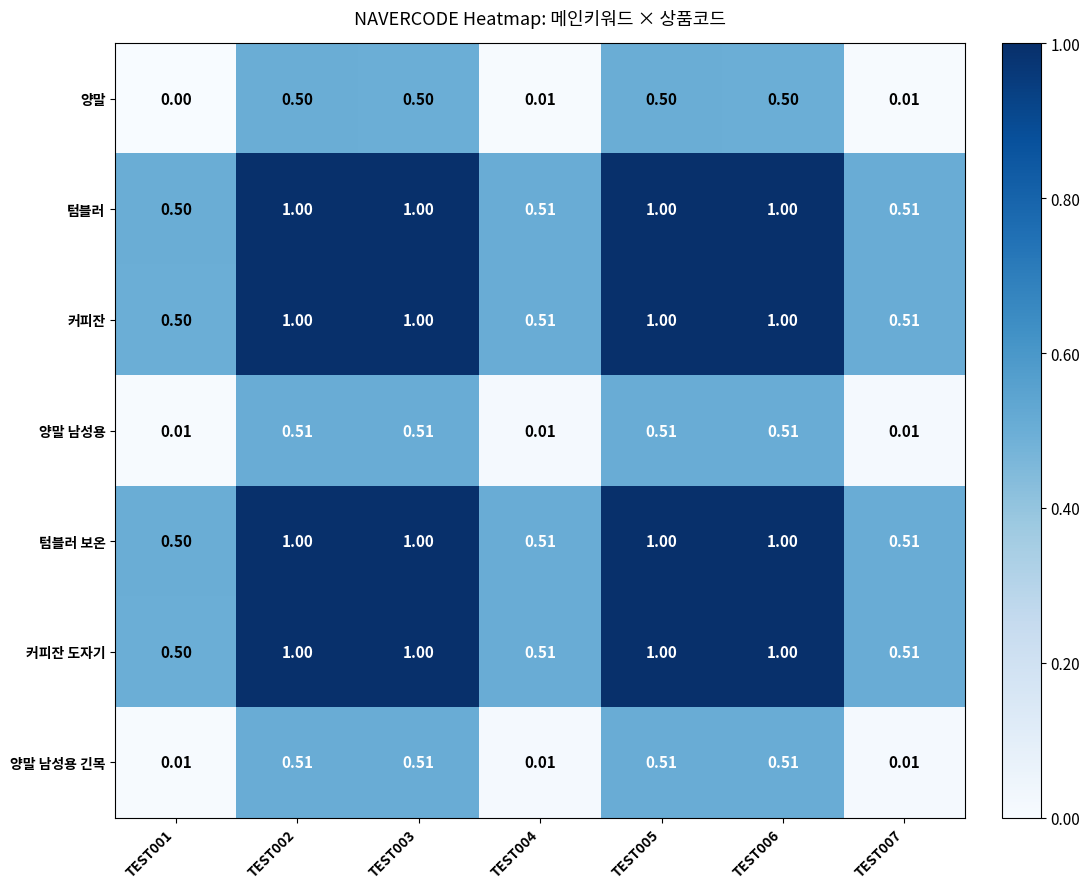

Is the value of 양말 남성용 at TEST002 greater than the value of 텀블러 at TEST001?

Yes